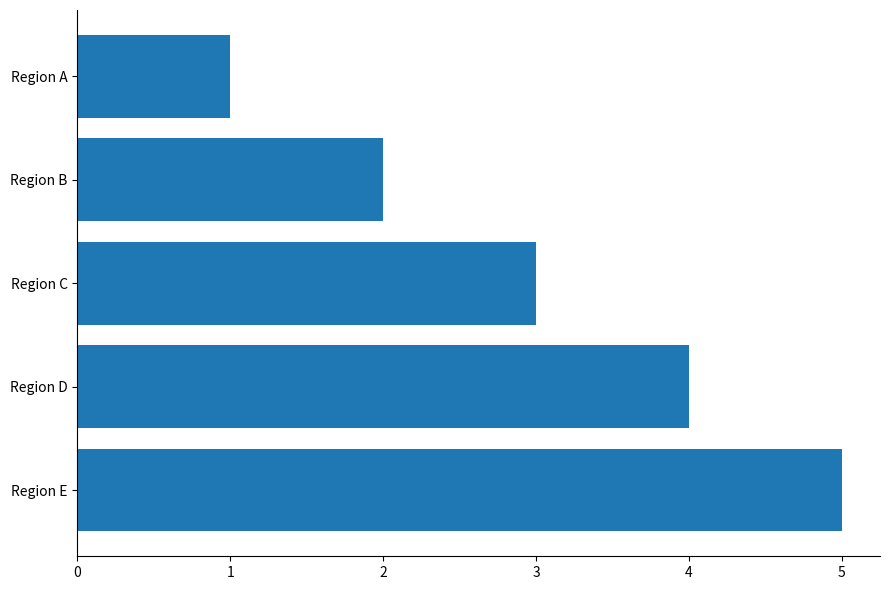

Is it true that the value at Region B is 2?

True